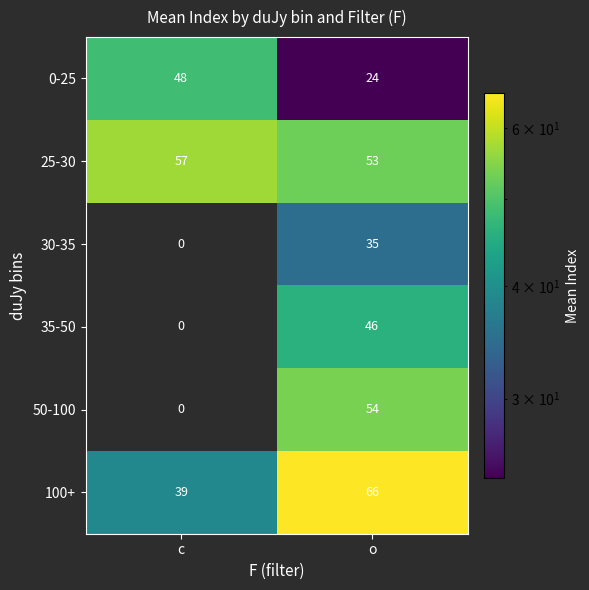

Between c and o, which series saw the biggest shift?

50-100